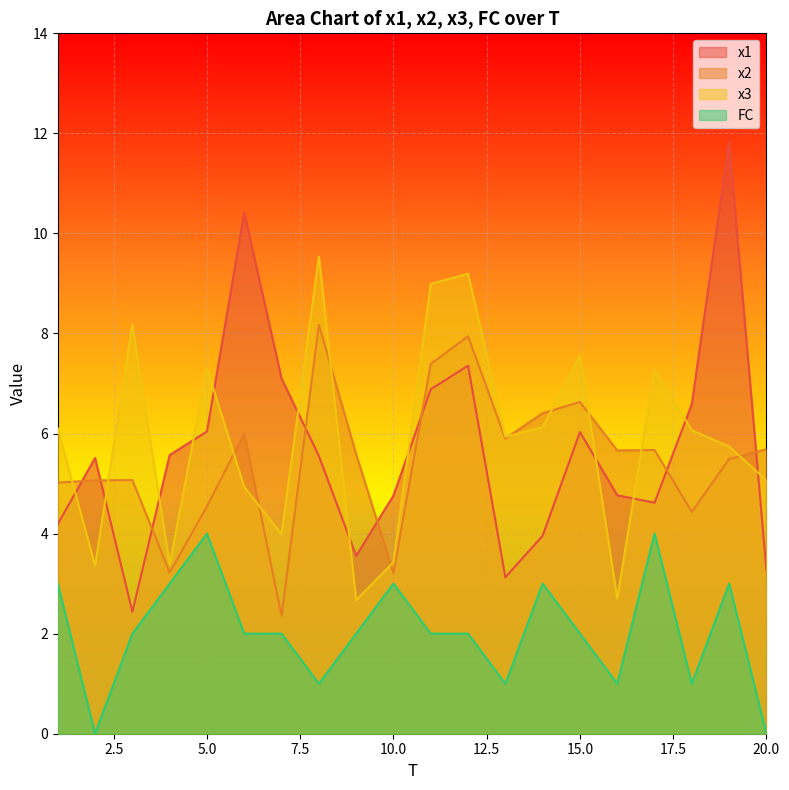

What are all the series names shown in the legend?

x1, x2, x3, FC